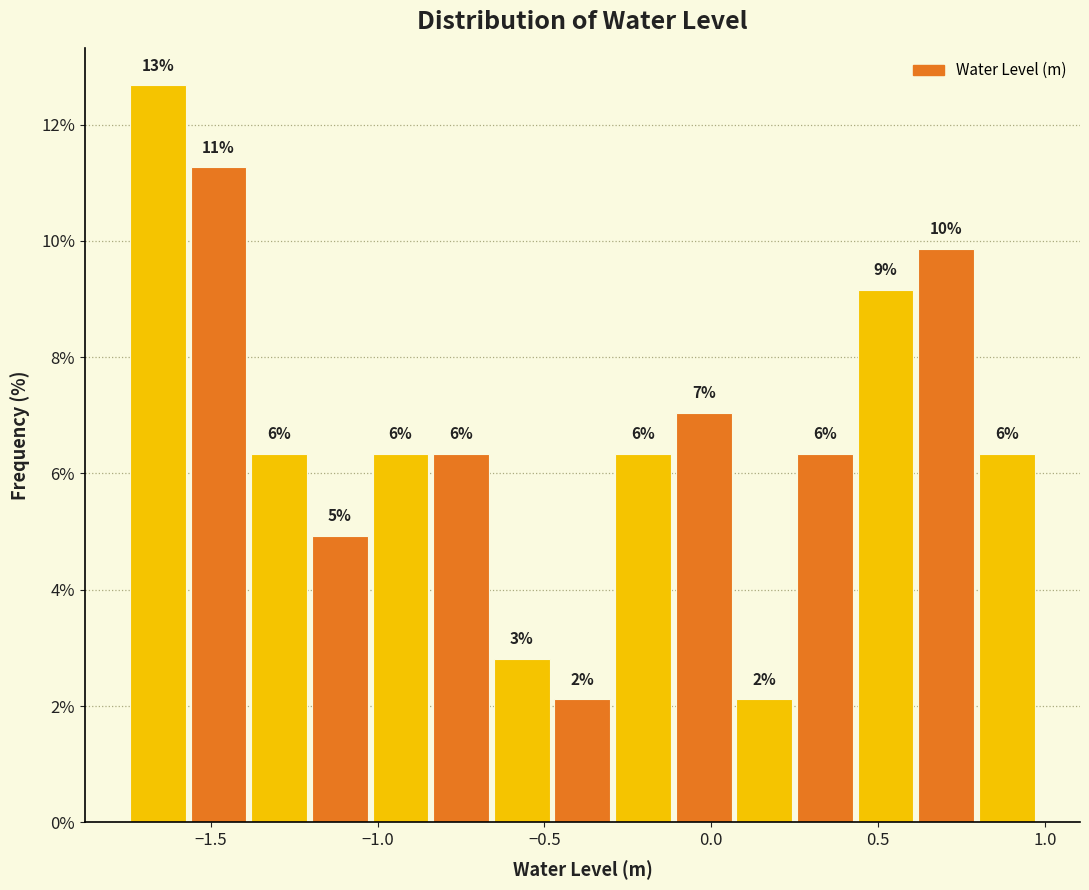

Read against the x-axis, roughly where is the centre of the tallest bar?

-1.65